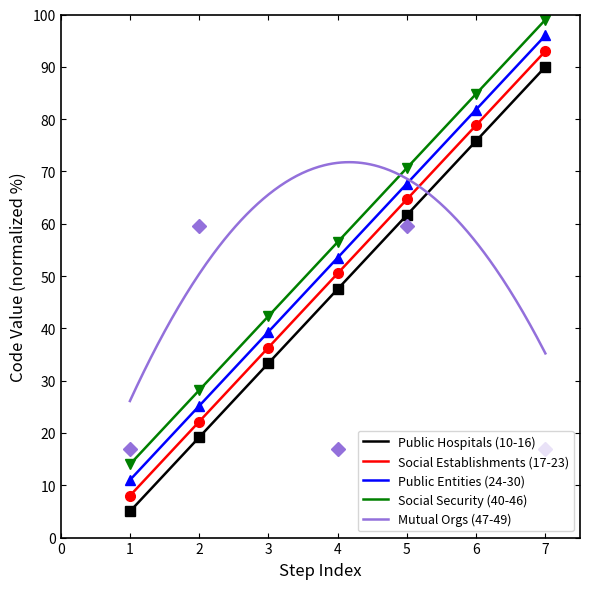

What is the value of the Social Establishments (17-23) point at the 5th from the left?

64.7